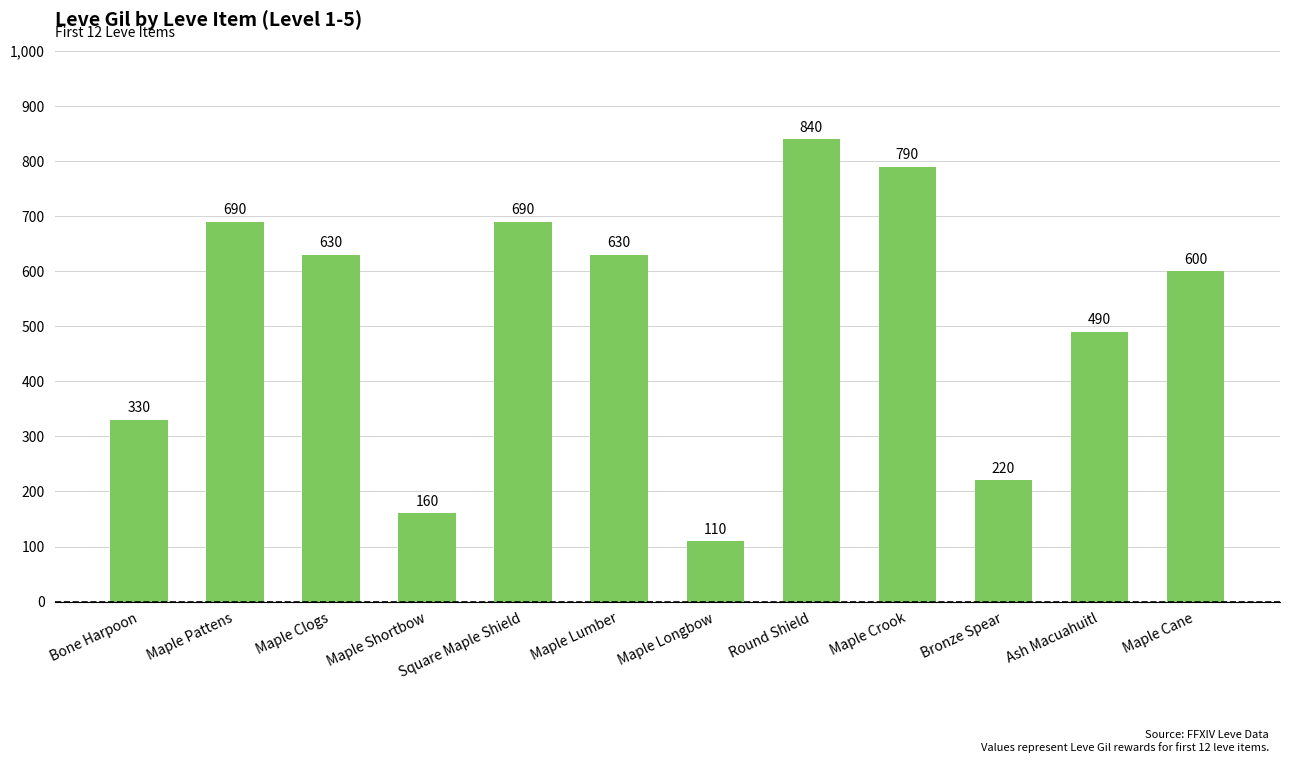

How many data points are less than 630?

6